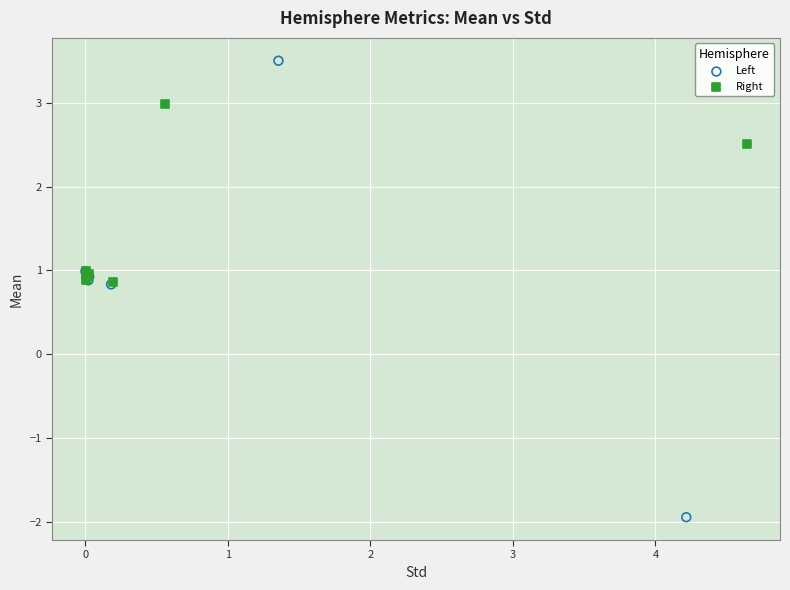

Which series contains the highest Y value?

Left